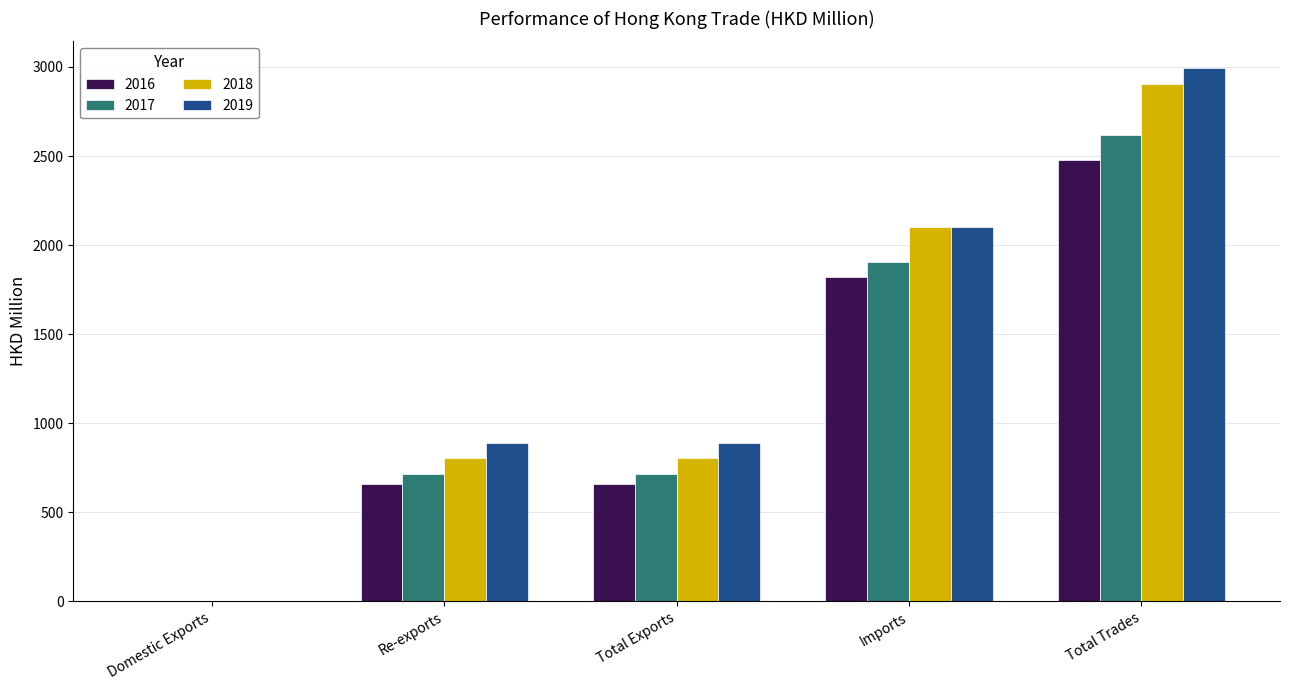

Which series has the widest spread of values?

2019